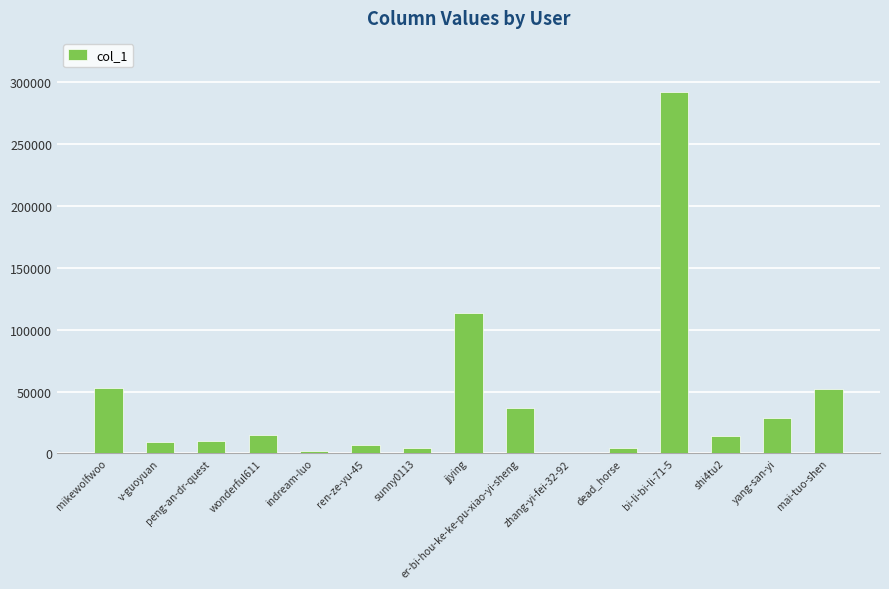

What is the ratio of the value at sunny0113 to the value at zhang-yi-fei-32-92?

6.7